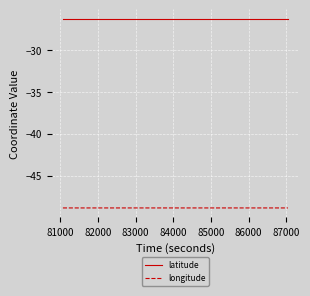

What is the average value of the latitude series?

-26.3